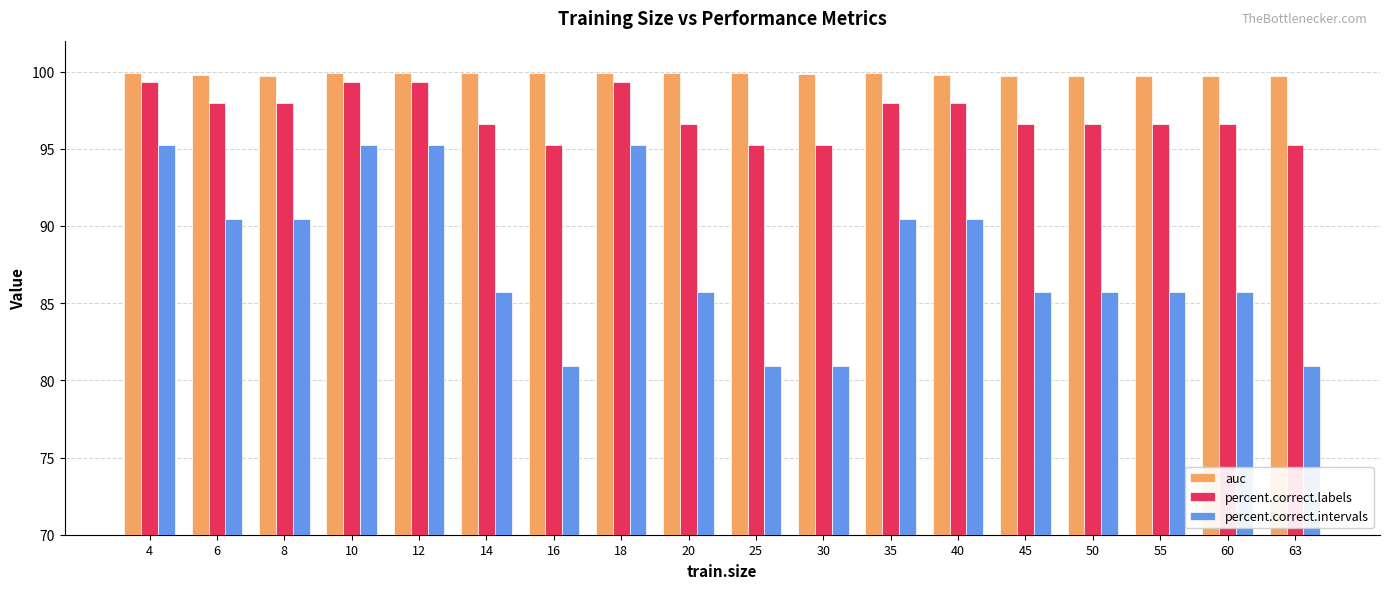

The auc series shows 58.9 at 40. True or false?

False